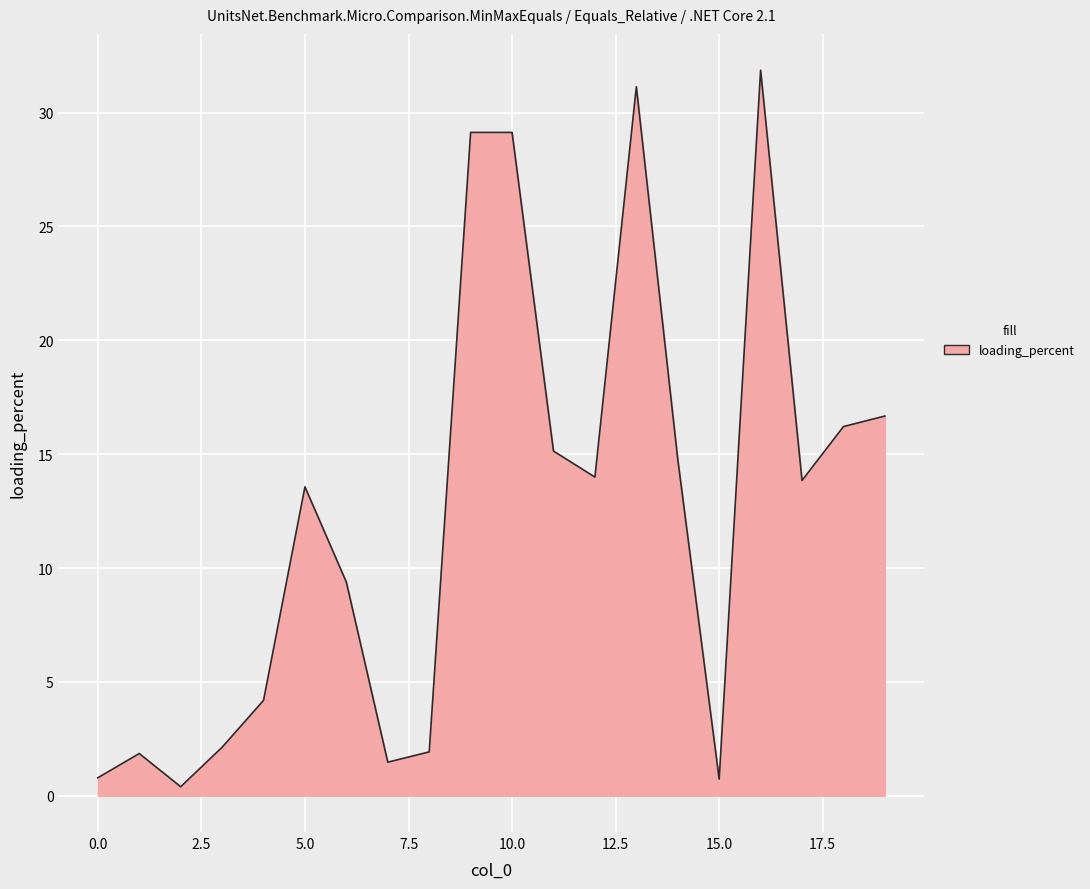

What is the greatest value displayed?

31.9